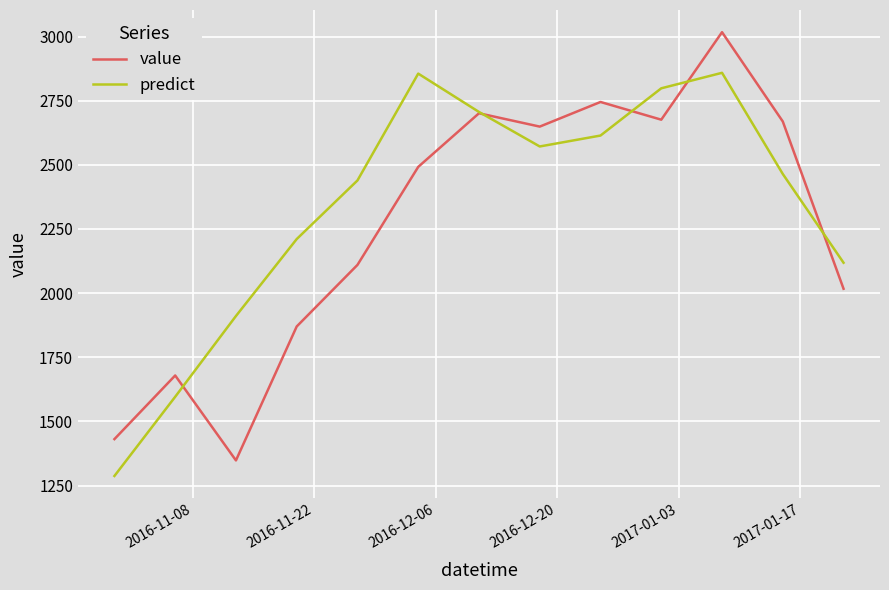

How many interior local peaks does the value series have?

4